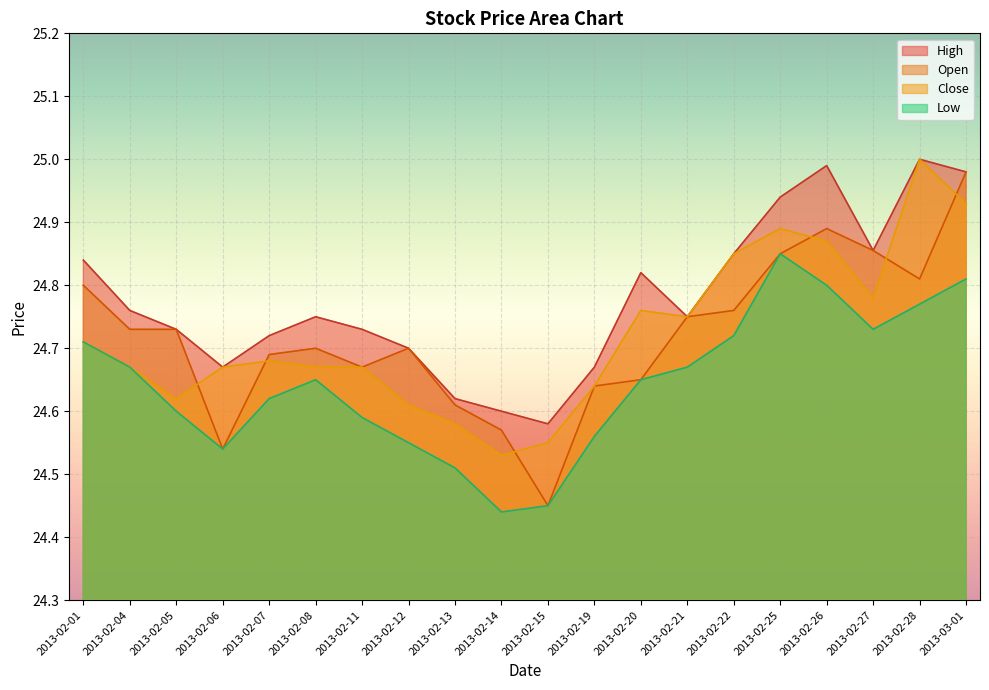

Rank the categories by Close value from lowest to highest.

2013-02-14, 2013-02-15, 2013-02-13, 2013-02-12, 2013-02-05, 2013-02-19, 2013-02-04, 2013-02-06, 2013-02-08, 2013-02-11, 2013-02-07, 2013-02-01, 2013-02-21, 2013-02-20, 2013-02-27, 2013-02-22, 2013-02-26, 2013-02-25, 2013-03-01, 2013-02-28